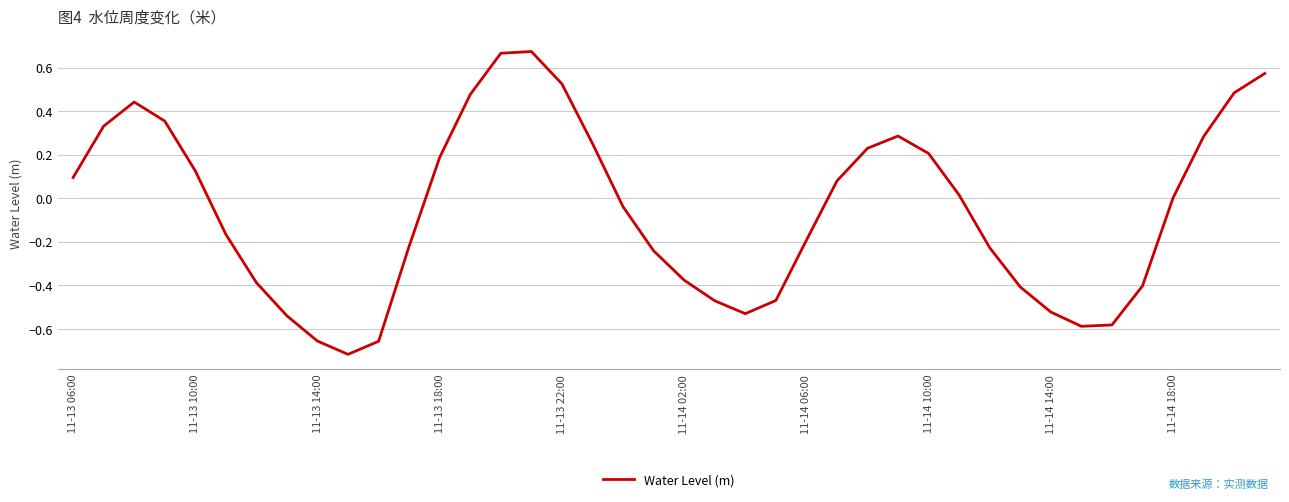

What is the difference between the maximum and minimum values?

1.4